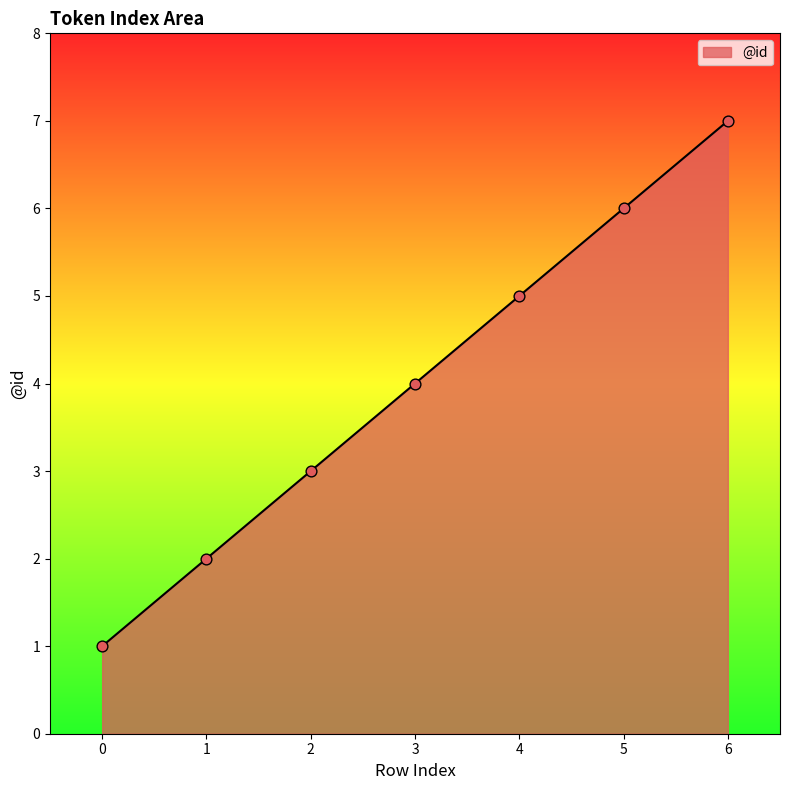

What is the ratio of the value at 5 to the value at 1?

3.0